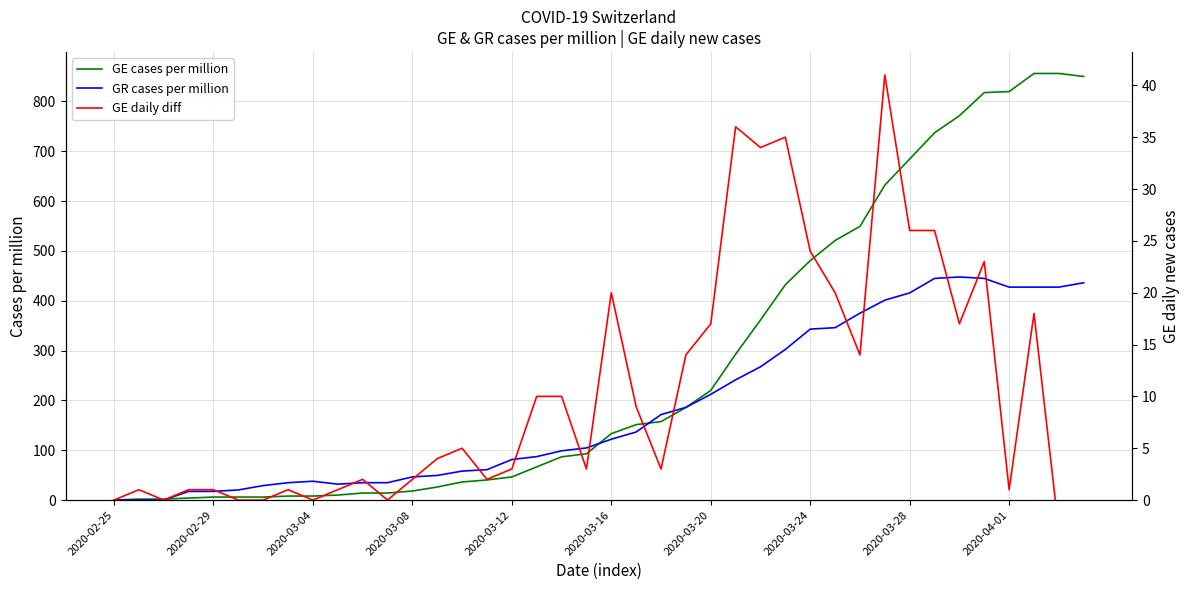

Is it true that GR cases per million equals 225.8 at 39?

False